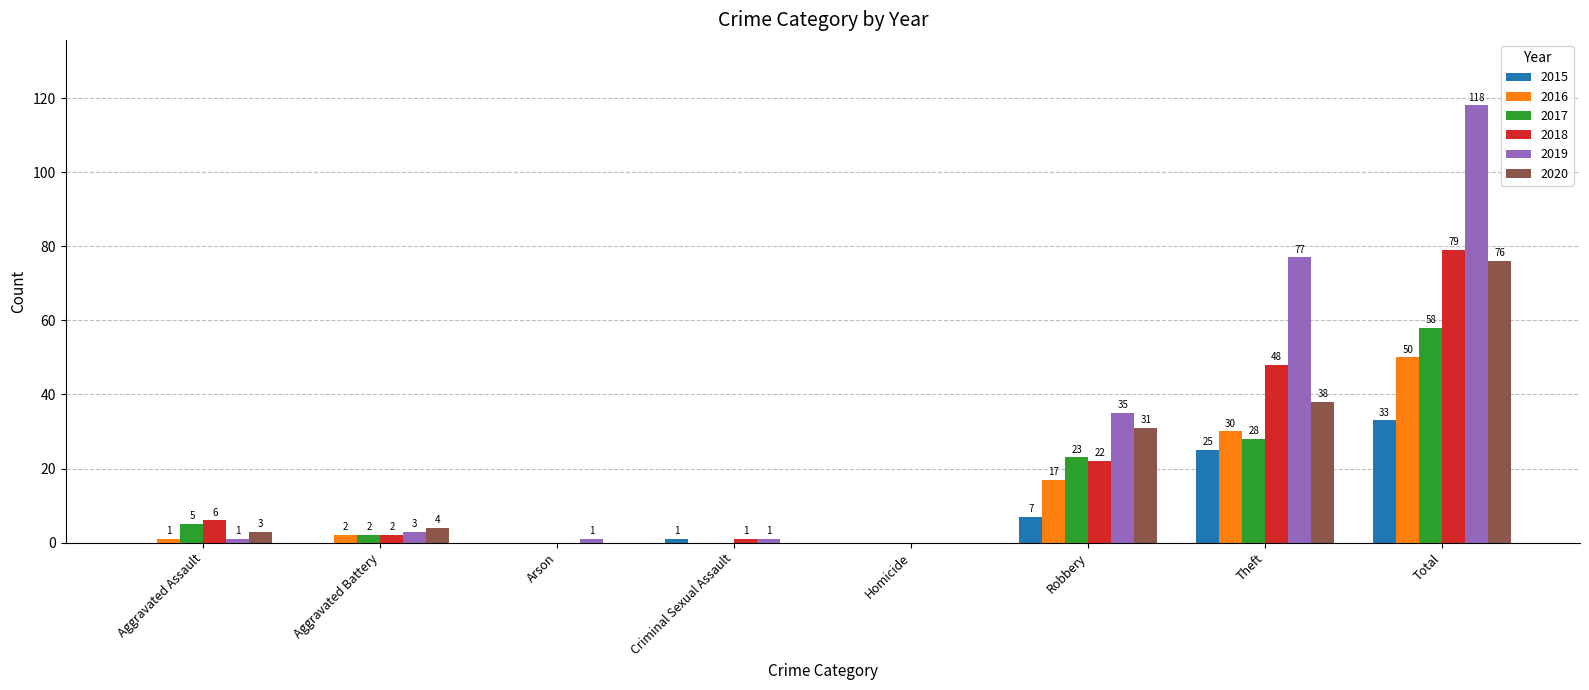

Is the value of 2020 at Arson greater than the value of 2019 at Robbery?

No